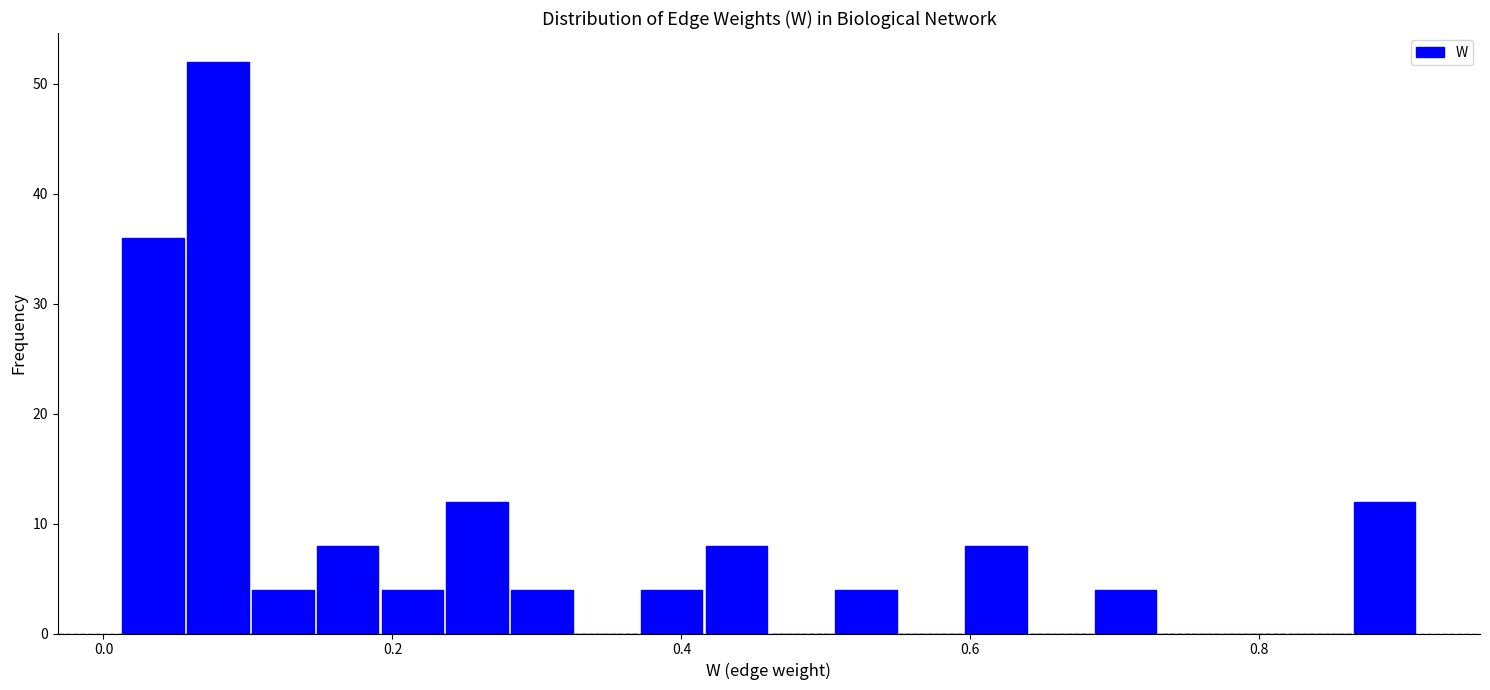

Around what value on the x-axis is the tallest bar? Give the approximate position of its centre, as read against the axis.

0.08